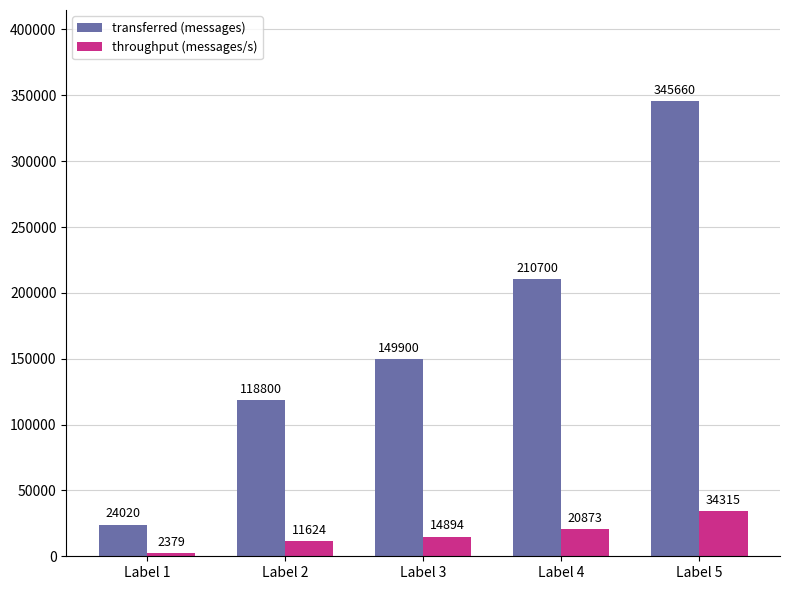

What is the difference between the throughput (messages/s) values at Label 5 and Label 2?

22691